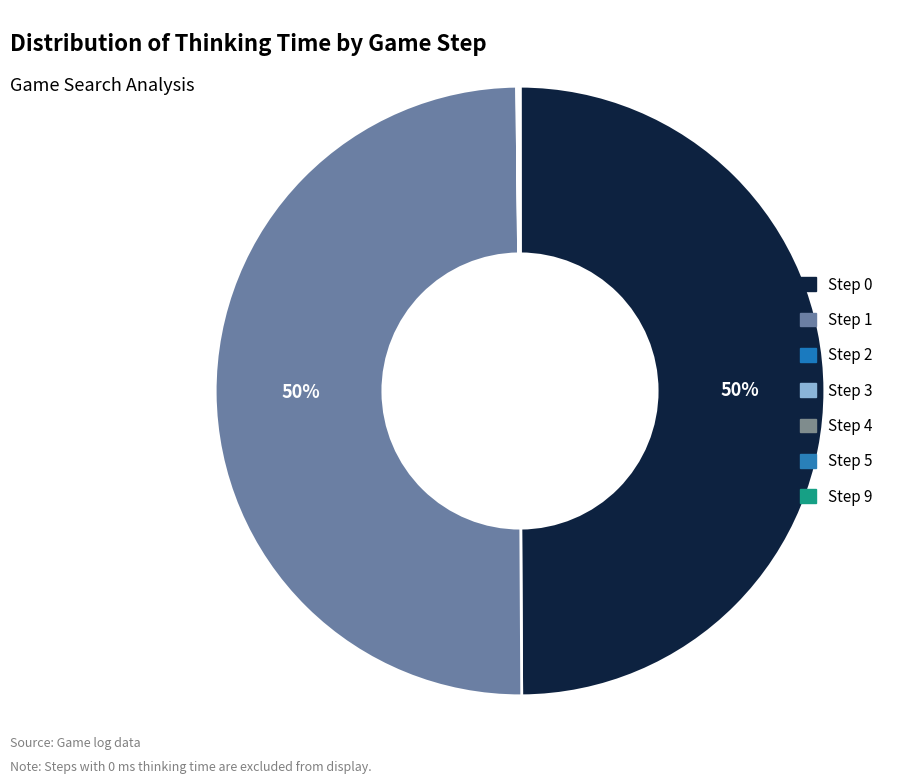

What is the largest slice in the pie chart?

Step 1